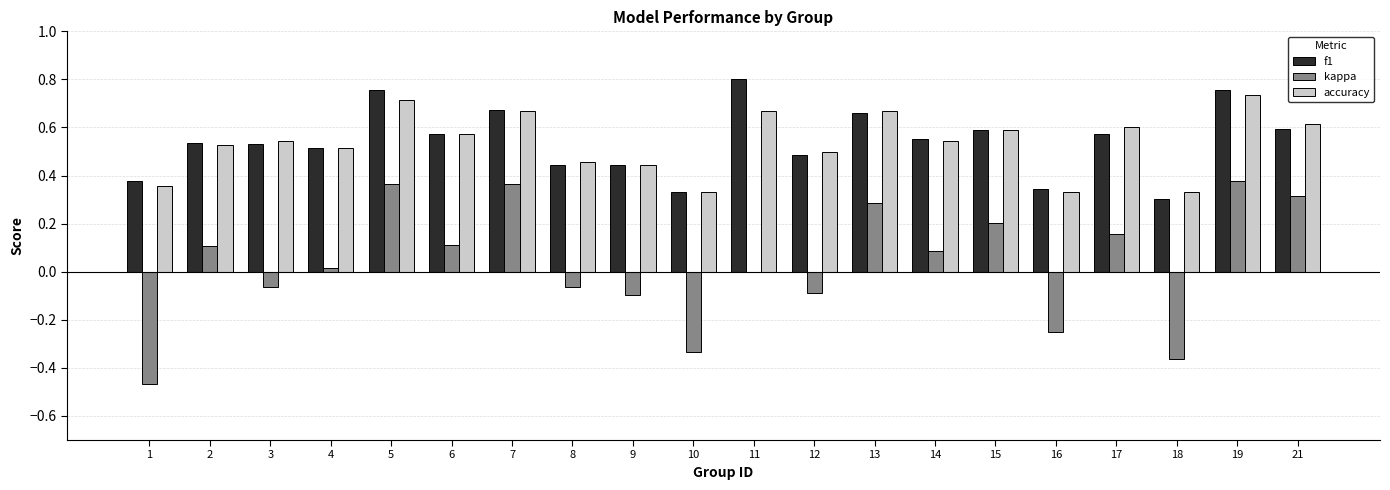

Which category has the highest value across all series?

11